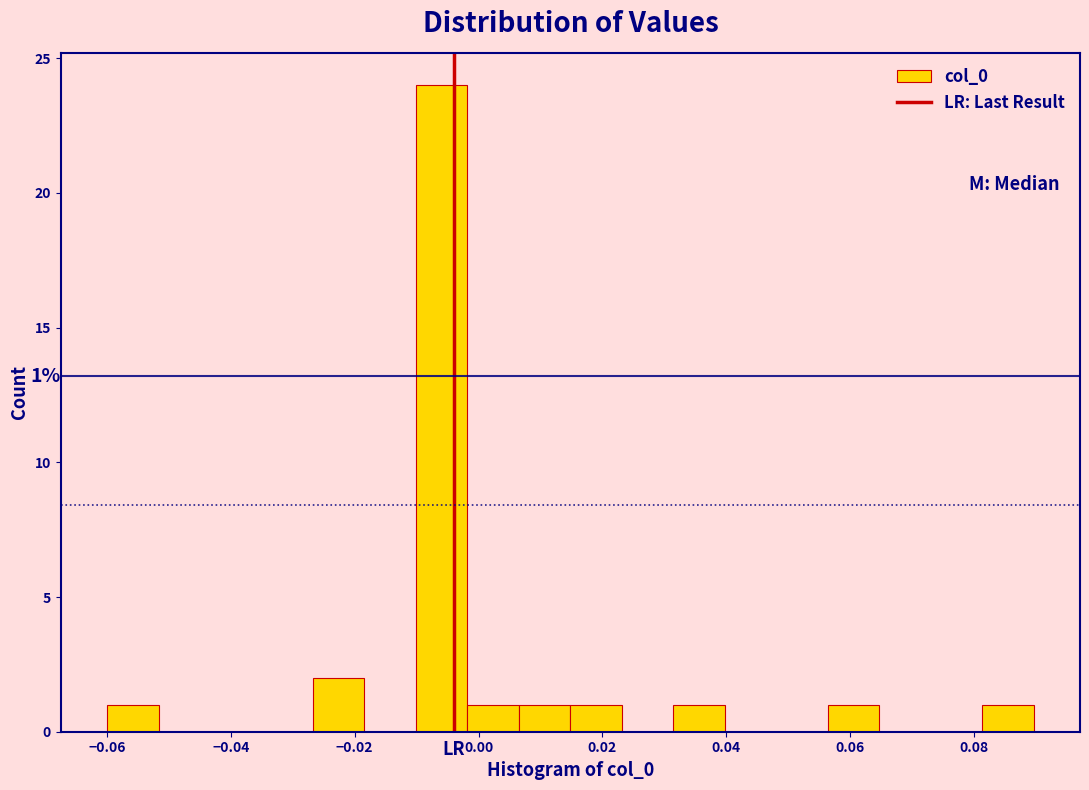

Which range on the x-axis has the tallest bar?

-0.010 to -0.002